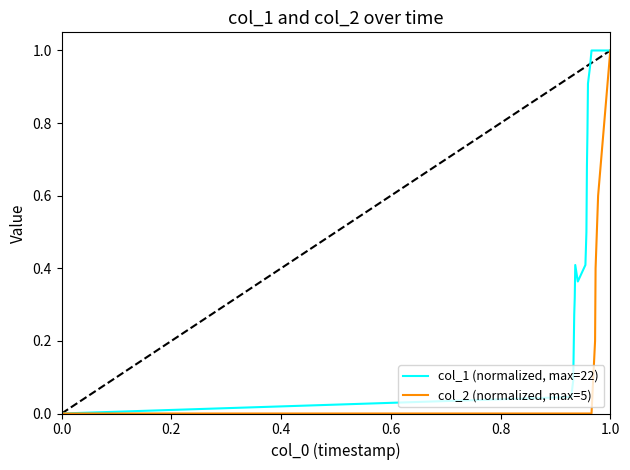

What is the difference between the second highest and minimum values in the col_2 (normalized, max=5) series?

0.6